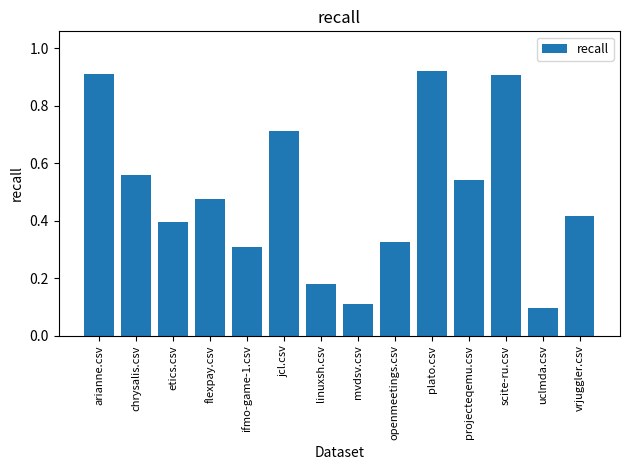

What is the difference between the maximum and second lowest values?

0.8